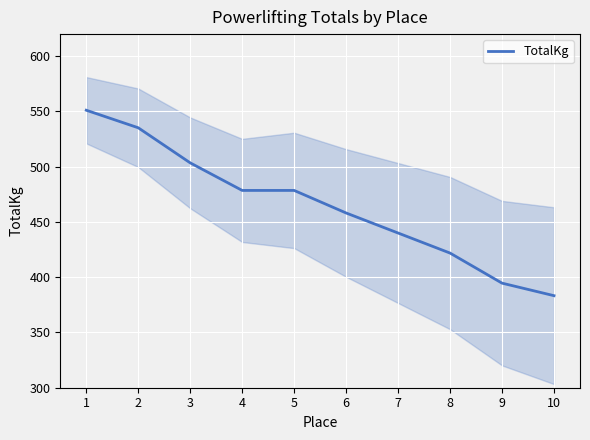

What is the sum of all values?

4644.8